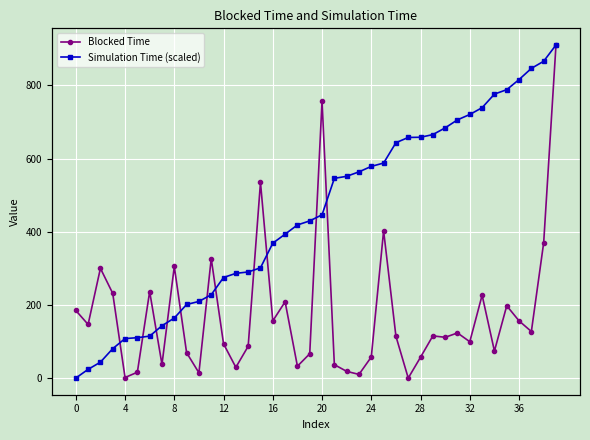

How many data points in Blocked Time are above 115?

20